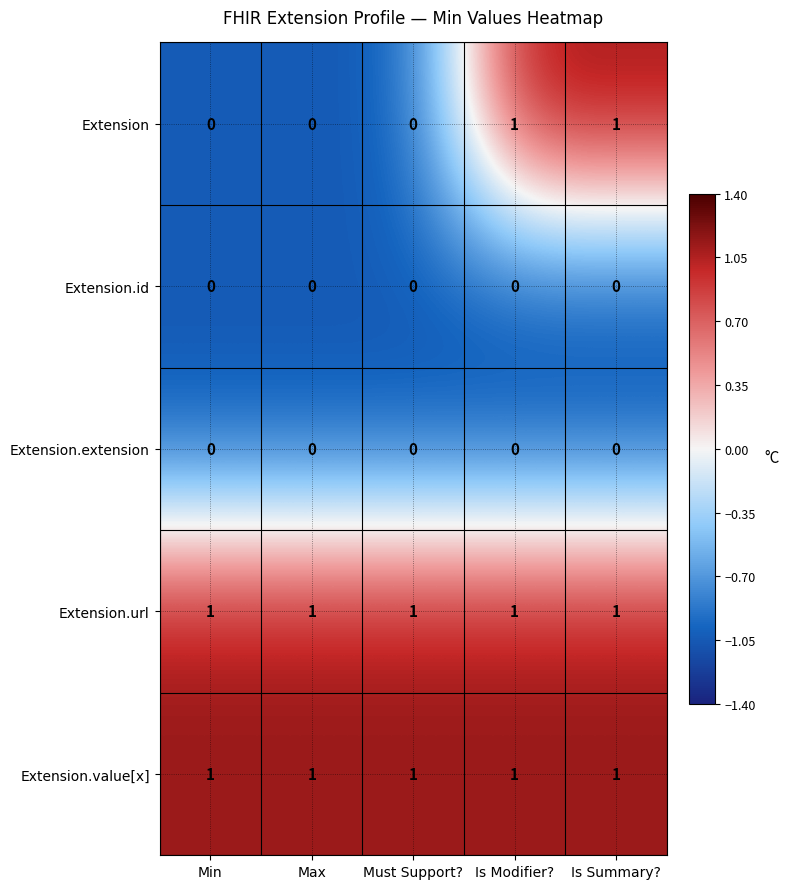

Which series has the largest range (max minus min)?

Extension